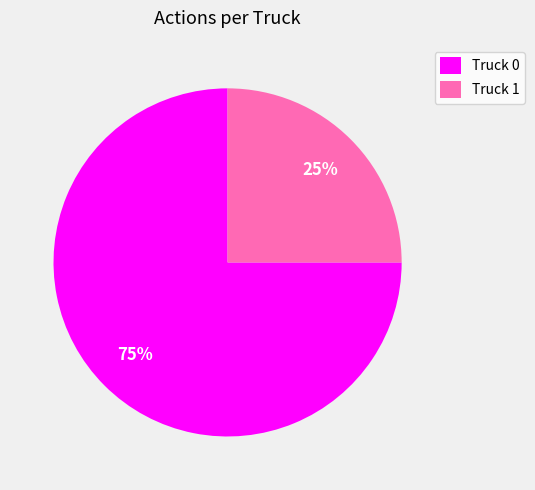

True or false: Truck 1 accounts for 34% of the total.

False